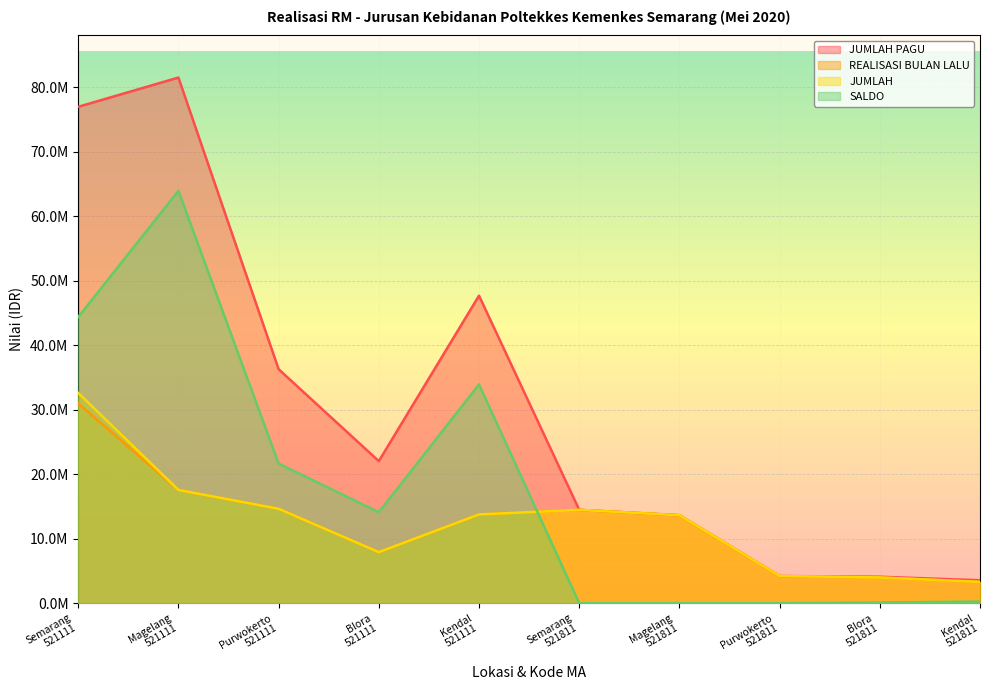

What is the label of the 7th point from the left?

Magelang
521811